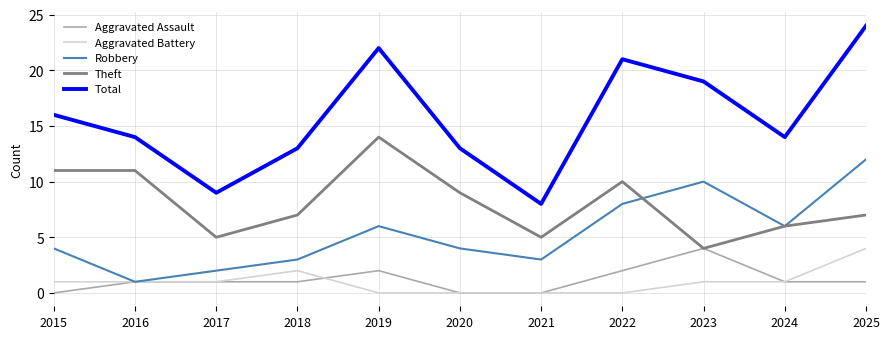

True or false: Robbery has a value of 2 at 2024.

False